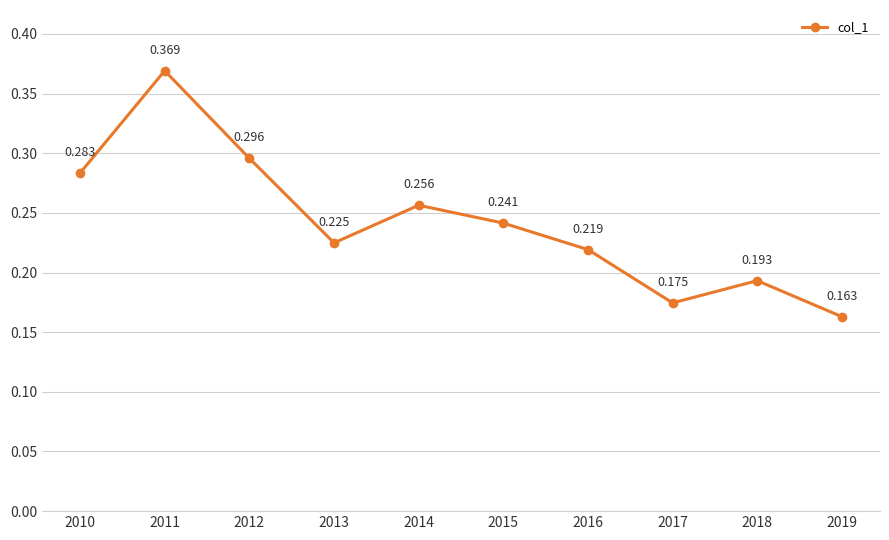

List the labels in order of value, largest first.

2011, 2012, 2010, 2014, 2015, 2013, 2016, 2018, 2017, 2019